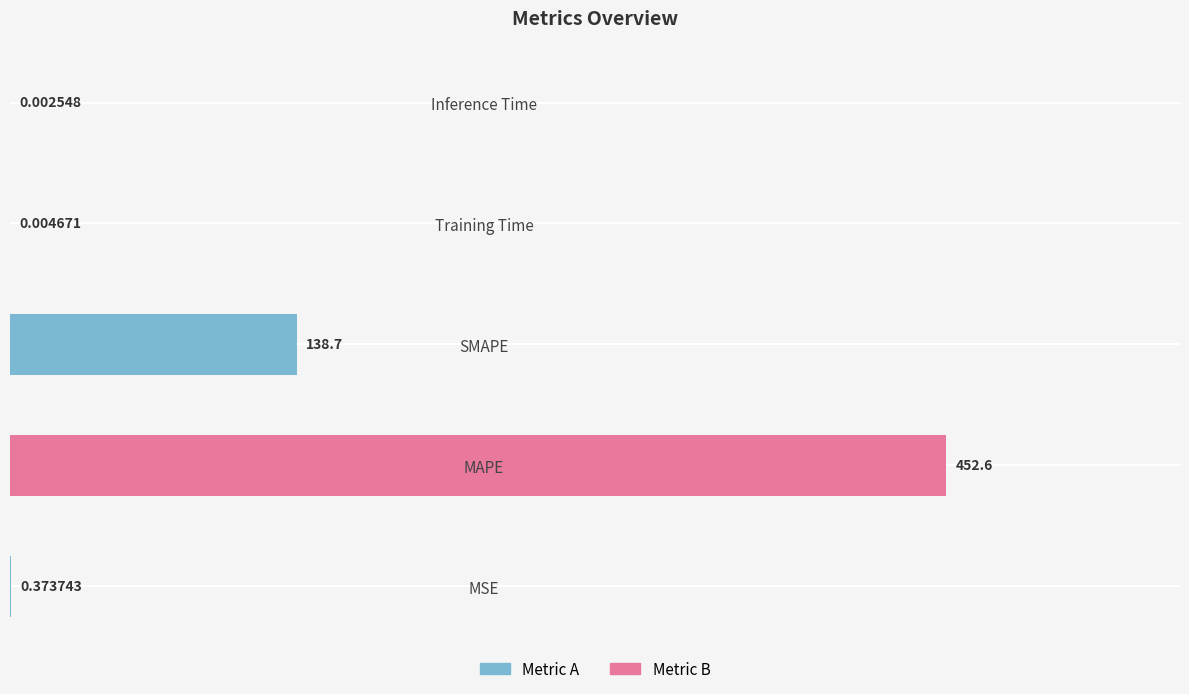

At which label is the value closest to 226?

SMAPE